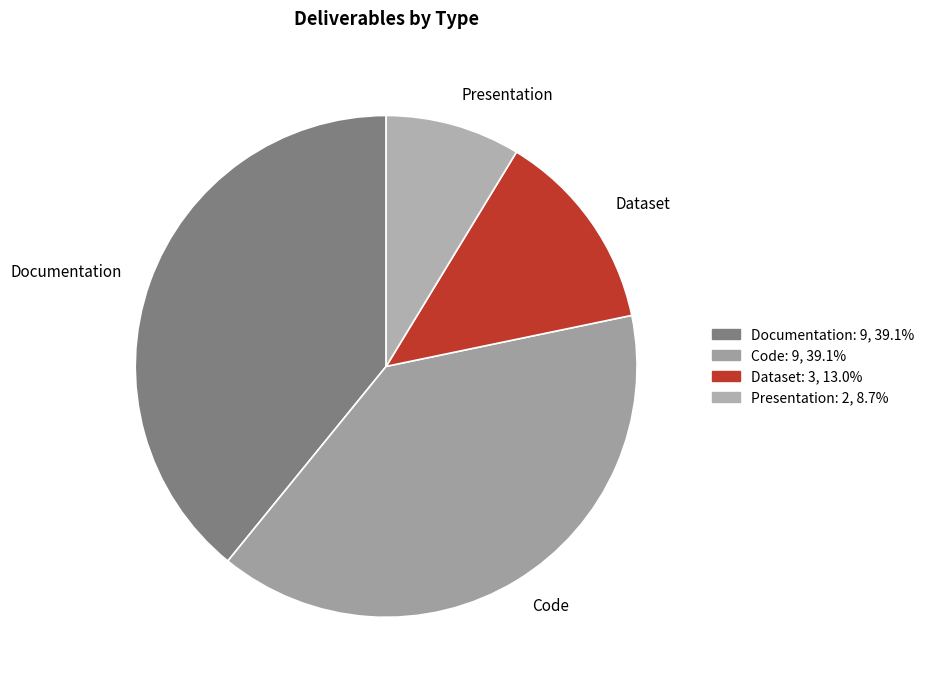

How many slices are in this pie chart?

4